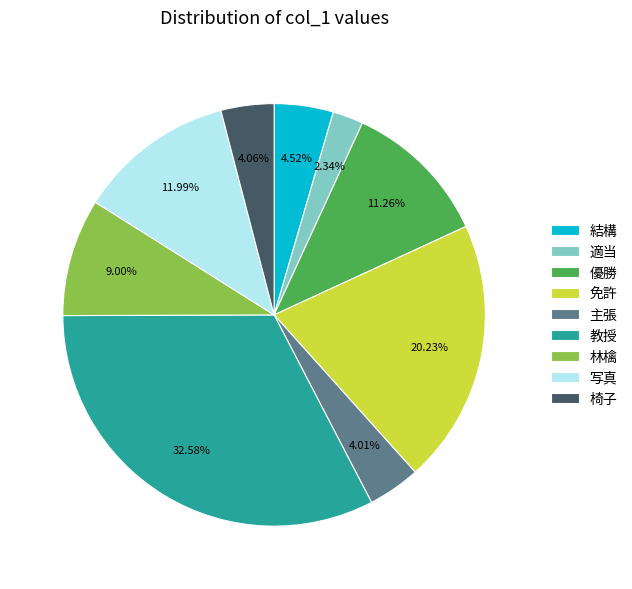

Between 適当 and 免許, which is larger?

免許